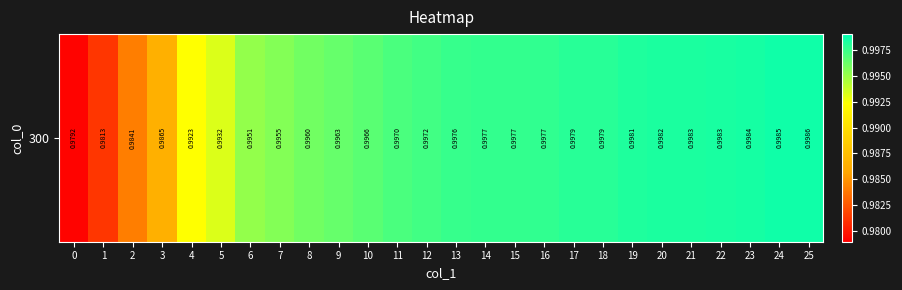

Rank the categories by value from highest to lowest.

25, 24, 23, 22, 21, 20, 19, 18, 17, 16, 15, 14, 13, 12, 11, 10, 9, 8, 7, 6, 5, 4, 3, 2, 1, 0